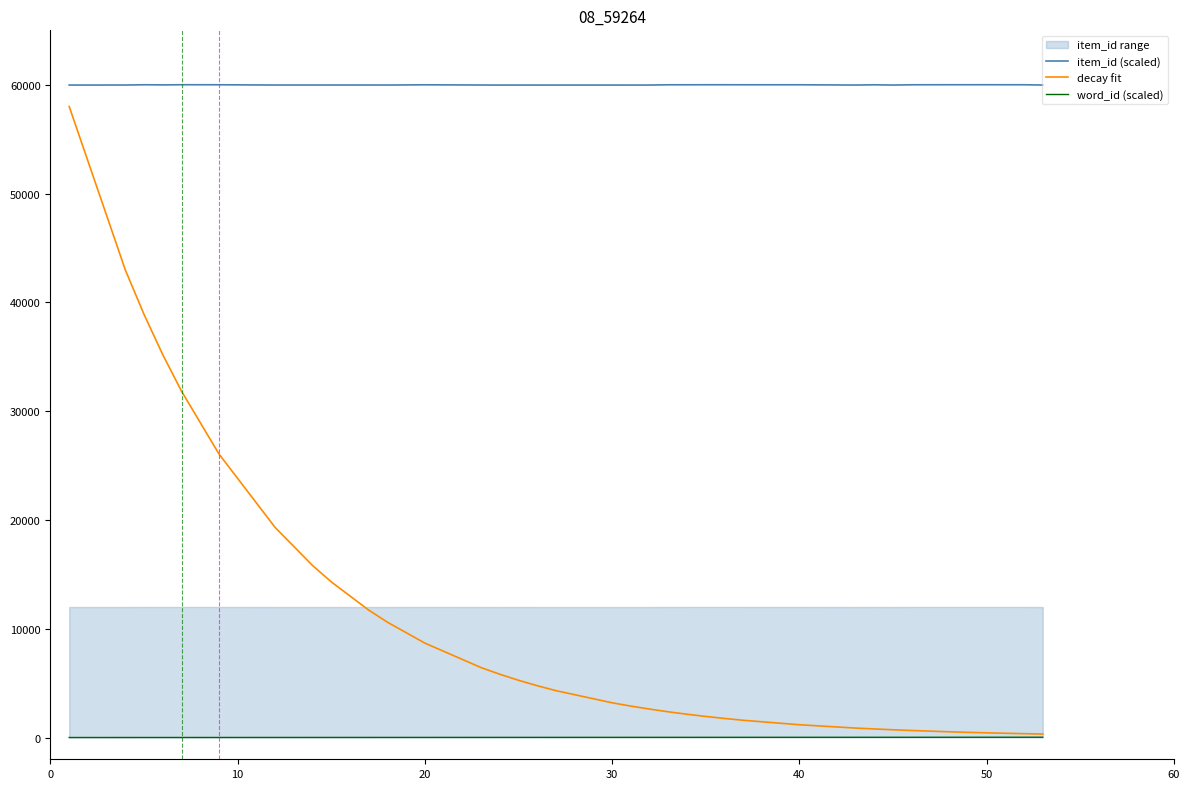

True or false: item_id (scaled) has more than 1 interior local peaks.

True